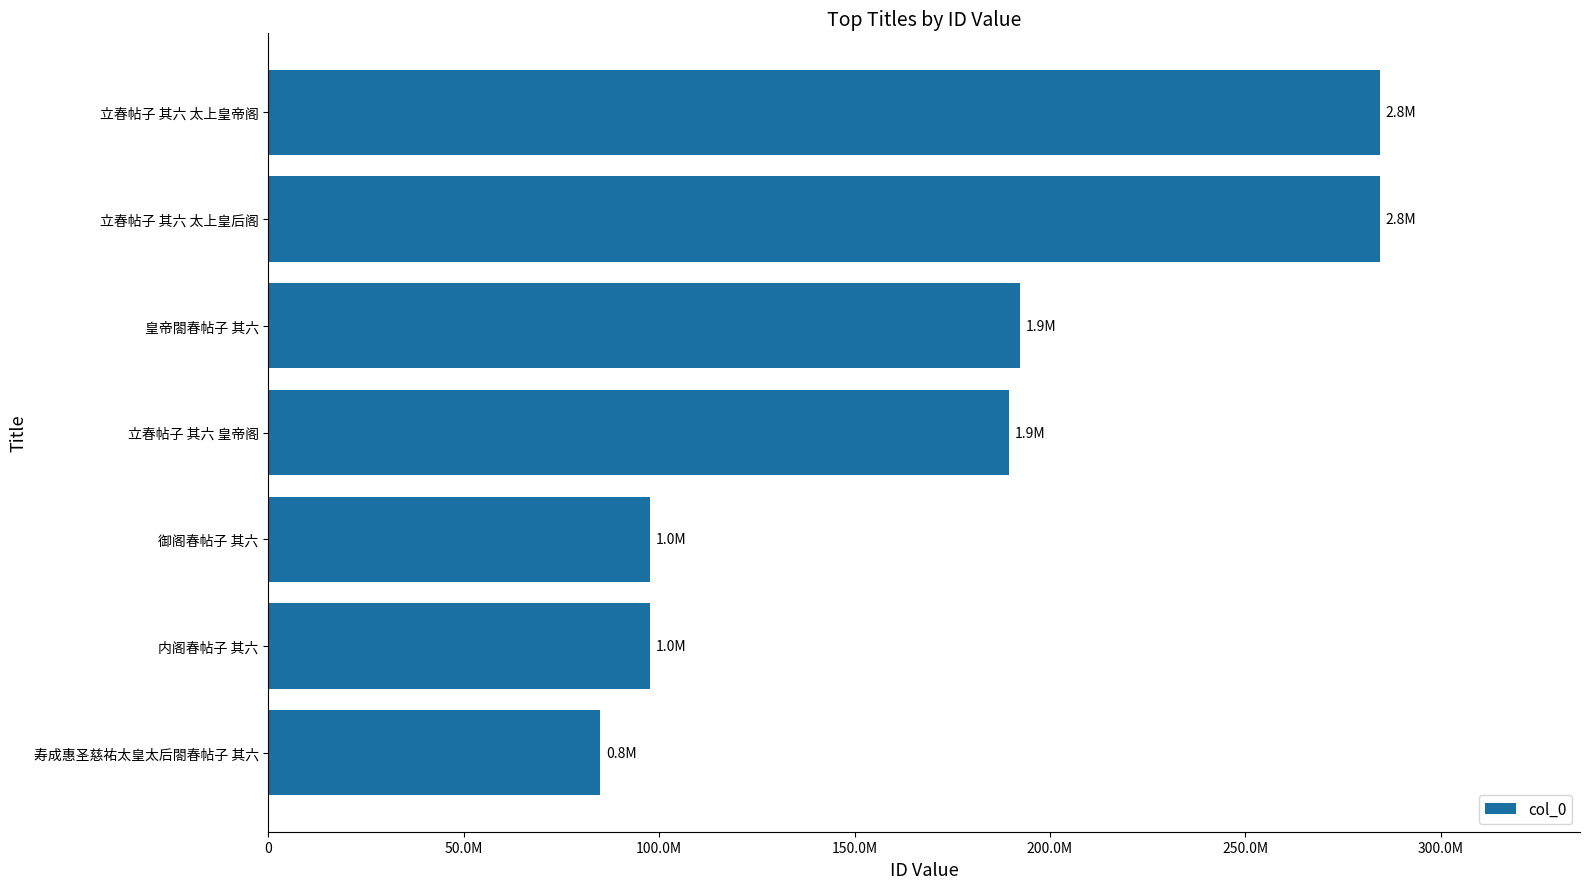

Does the chart contain any negative values?

No